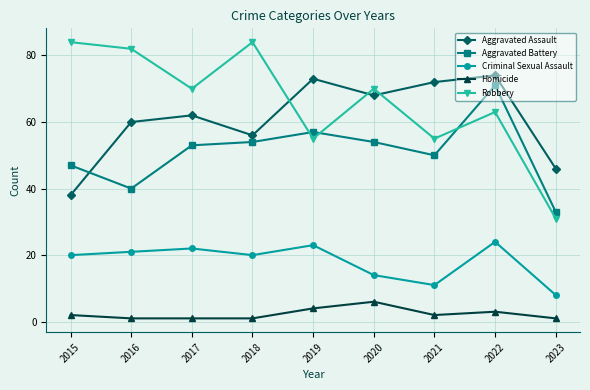

Rank the series at 2021 from lowest to highest value.

Homicide, Criminal Sexual Assault, Aggravated Battery, Robbery, Aggravated Assault